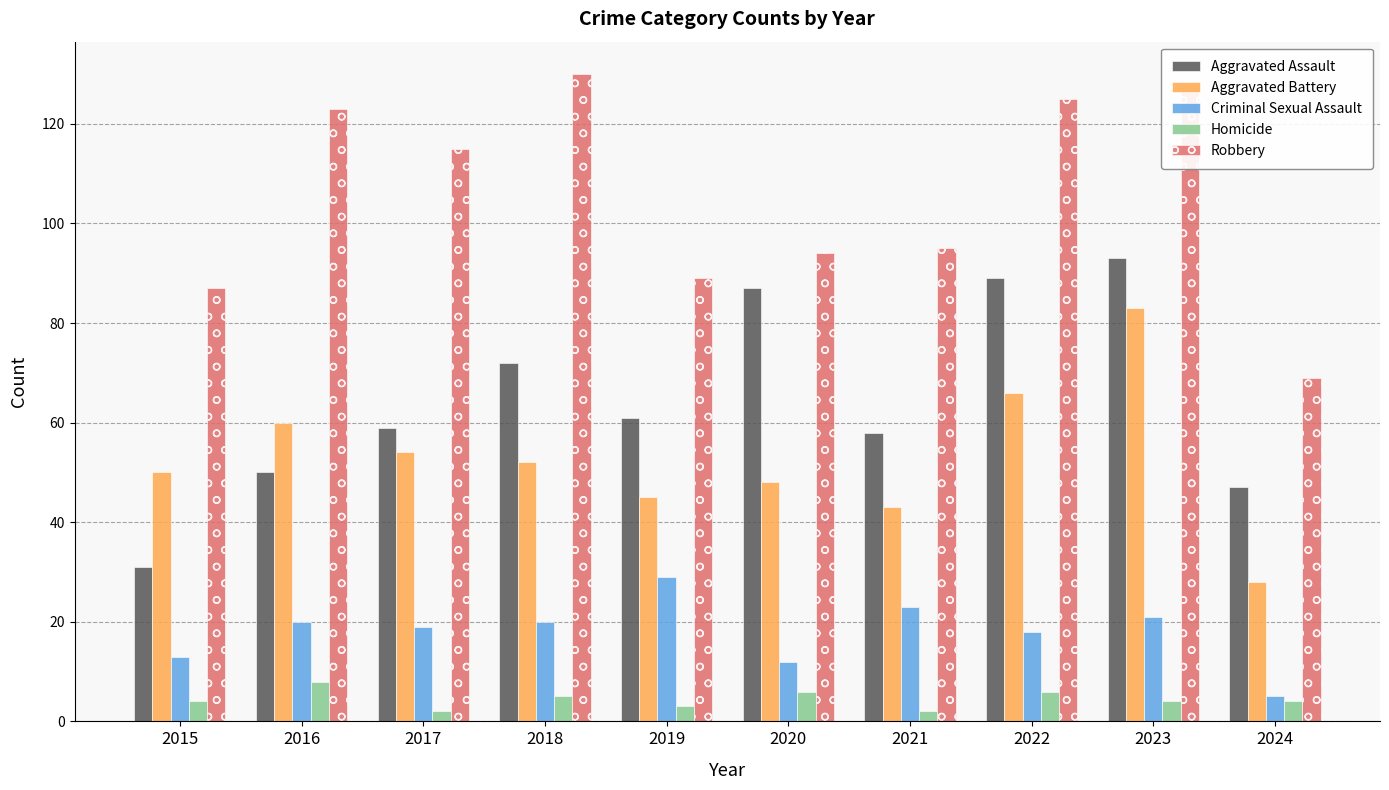

Reading left to right, what are all the values shown in this chart?

Aggravated Assault: 2015=31	2016=50	2017=59	2018=72	2019=61	2020=87	2021=58	2022=89	2023=93	2024=47
Aggravated Battery: 2015=50	2016=60	2017=54	2018=52	2019=45	2020=48	2021=43	2022=66	2023=83	2024=28
Criminal Sexual Assault: 2015=13	2016=20	2017=19	2018=20	2019=29	2020=12	2021=23	2022=18	2023=21	2024=5
Homicide: 2015=4	2016=8	2017=2	2018=5	2019=3	2020=6	2021=2	2022=6	2023=4	2024=4
Robbery: 2015=87	2016=123	2017=115	2018=130	2019=89	2020=94	2021=95	2022=125	2023=128	2024=69